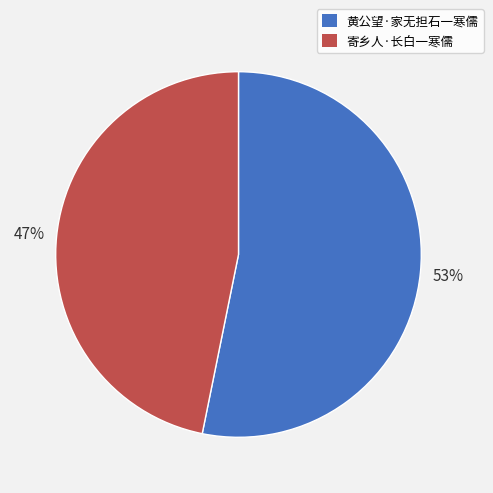

To the nearest percent, what percentage of the pie is 黄公望·家无担石一寒儒?

53%